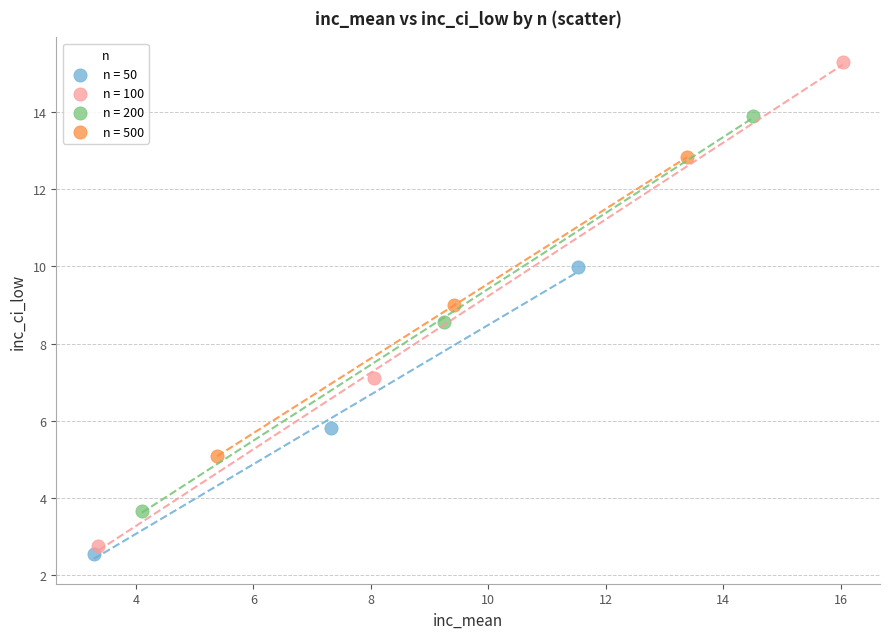

Which series contains the highest Y value?

n = 100